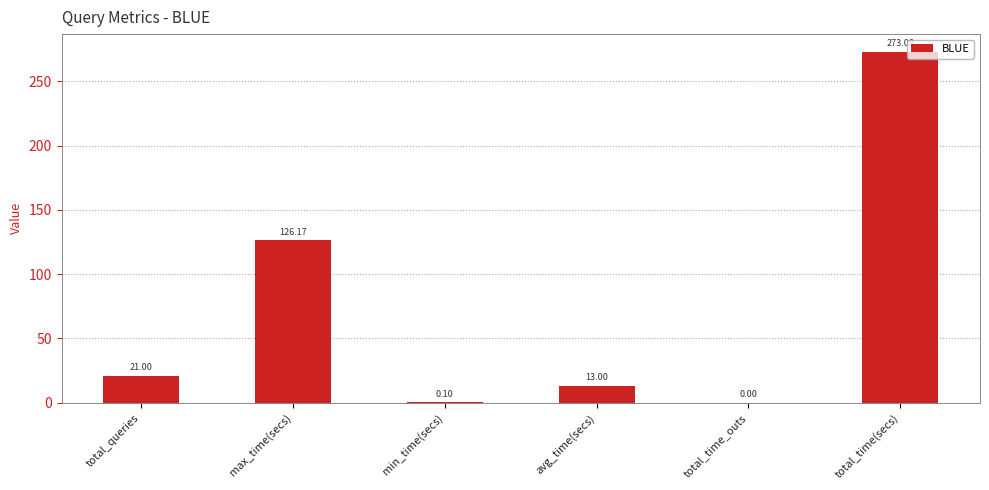

At which label is the value closest to 136?

max_time(secs)